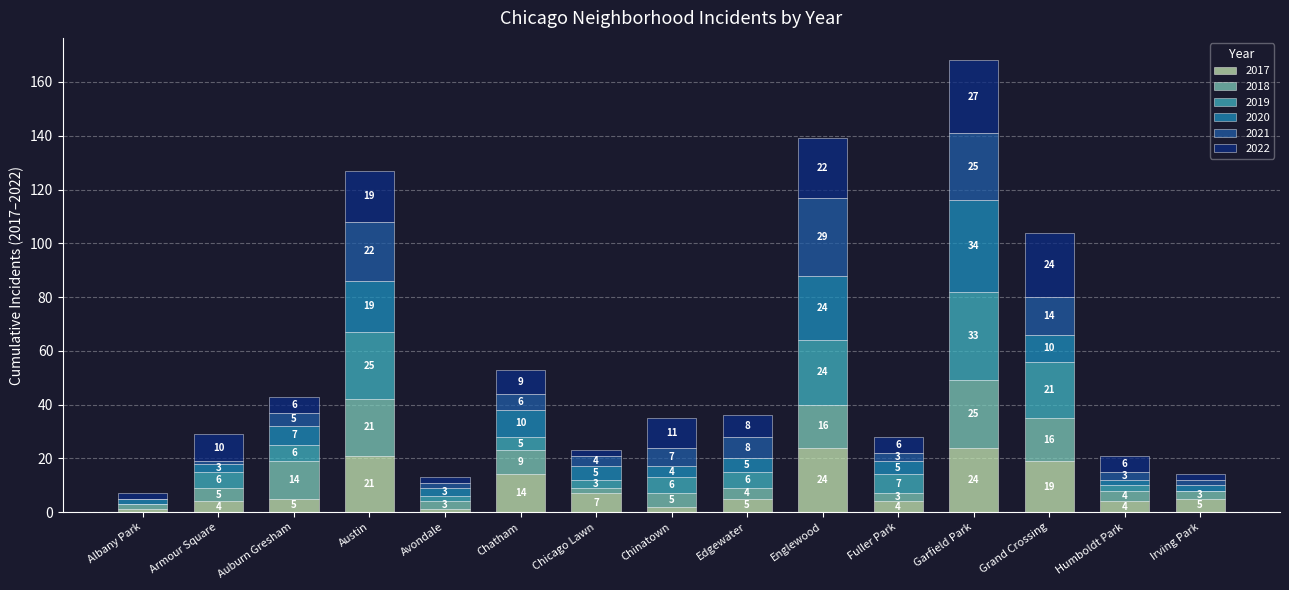

What is the maximum value for 2017?

24